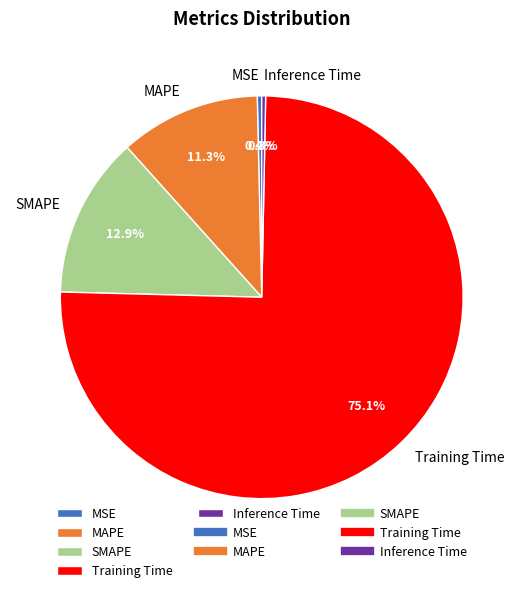

Which category has the biggest portion of the pie?

Training Time